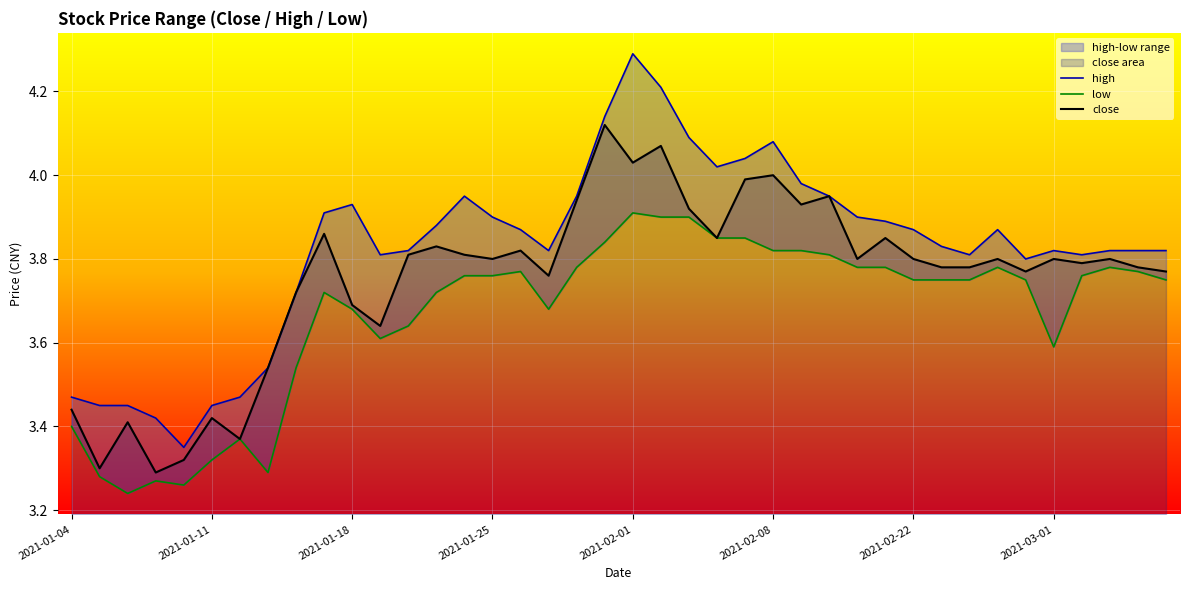

Does the chart display data point markers on the line(s)?

No